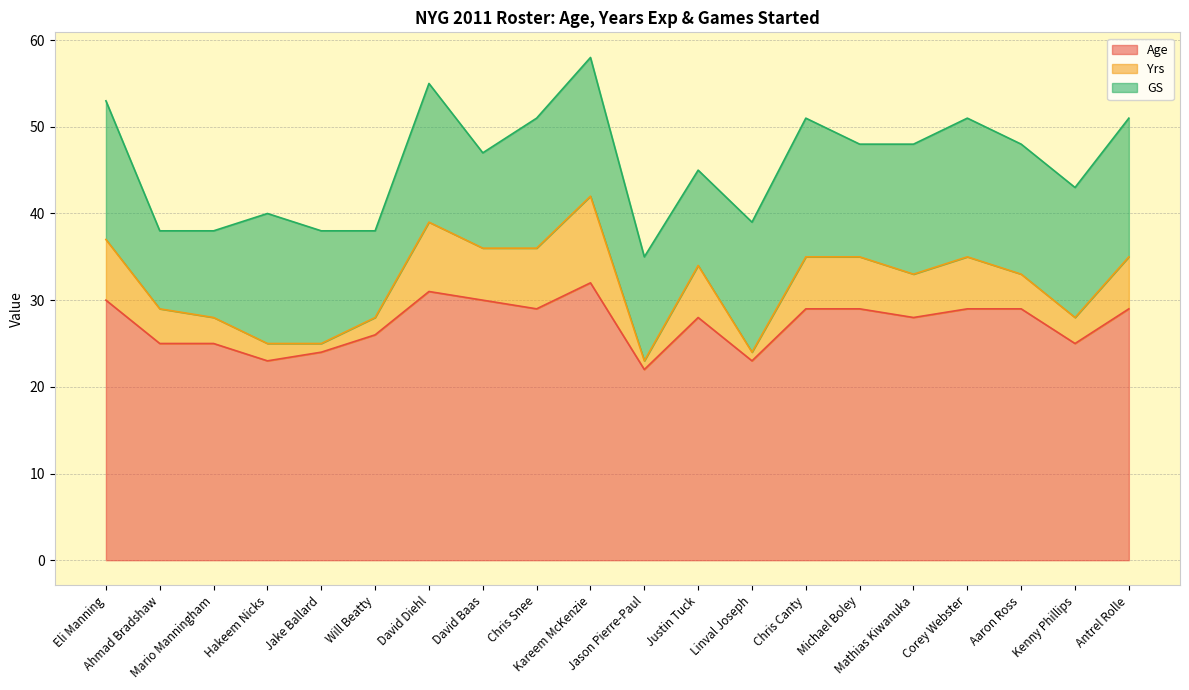

How many lines are shown in the chart?

3